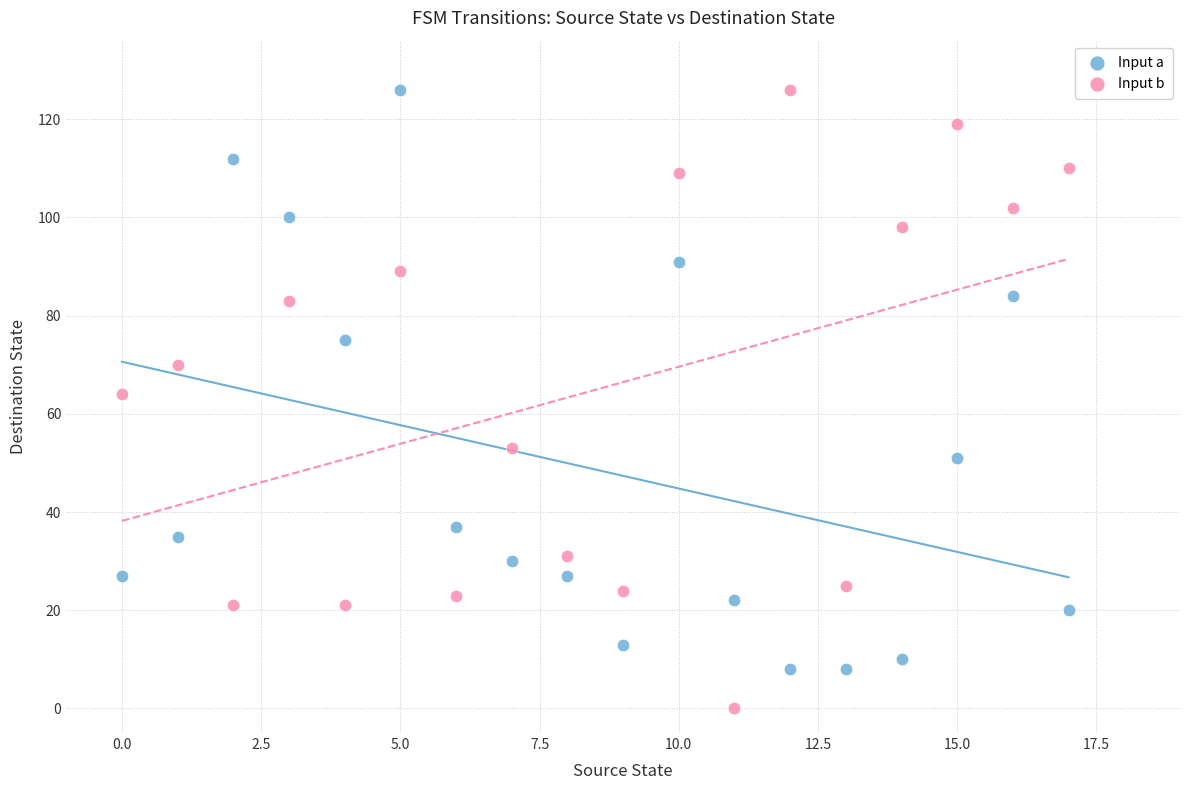

Which series contains the lowest Y value?

Input b